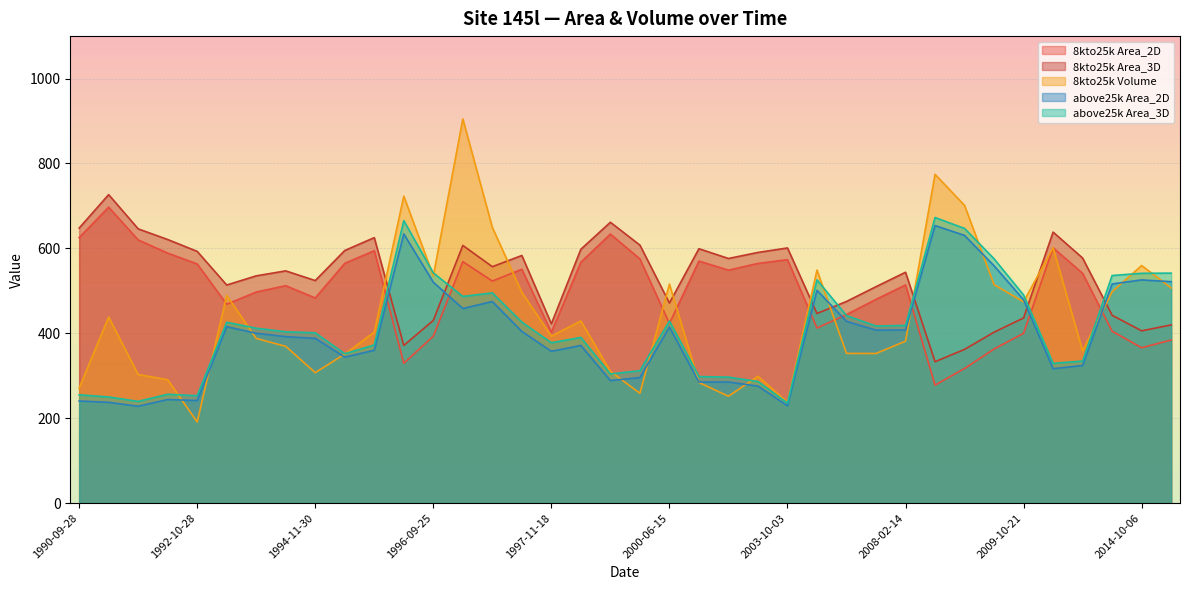

What is the difference between the above25k Area_3D values at 2008-10-22 and 1996-09-25?

33.3